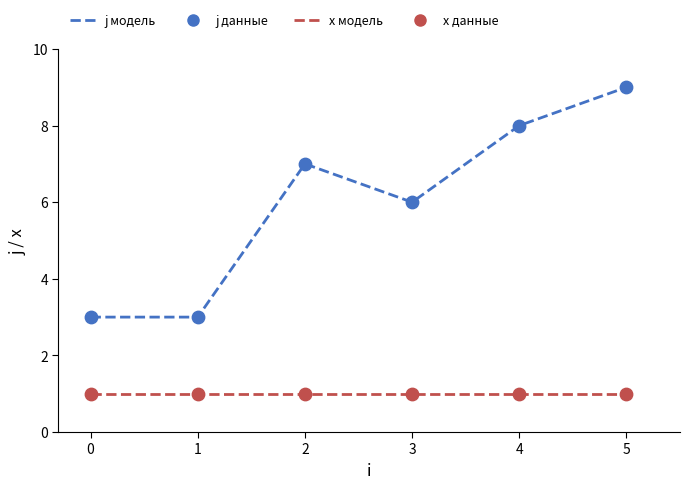

Between 3 and 5, which series saw the biggest shift?

j модель